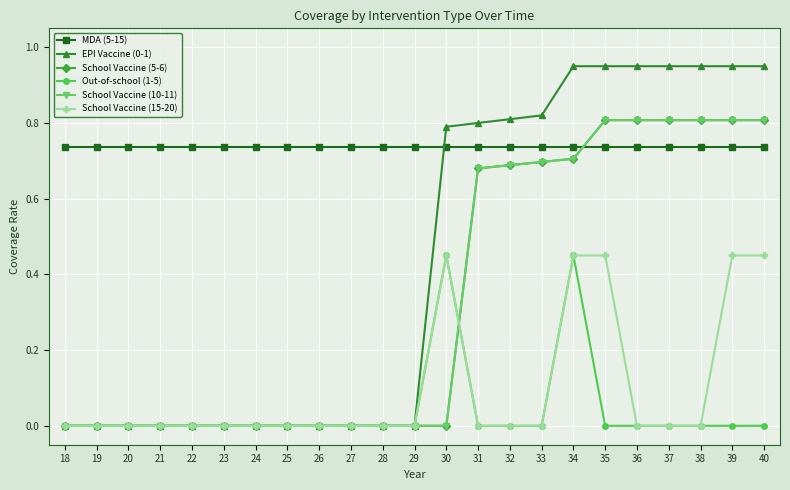

Count the School Vaccine (10-11) values in the range 0 to 1.

23